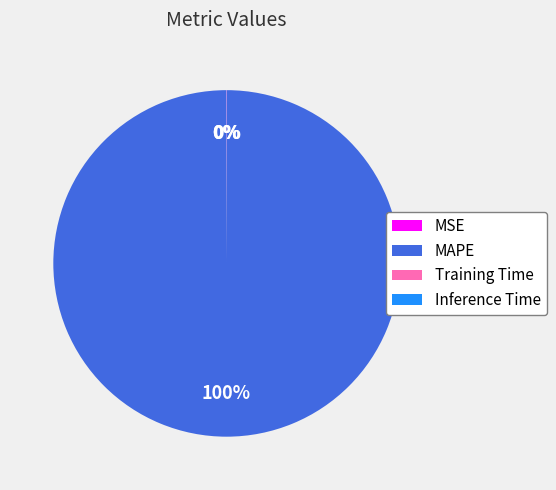

Does any single category account for the majority?

Yes